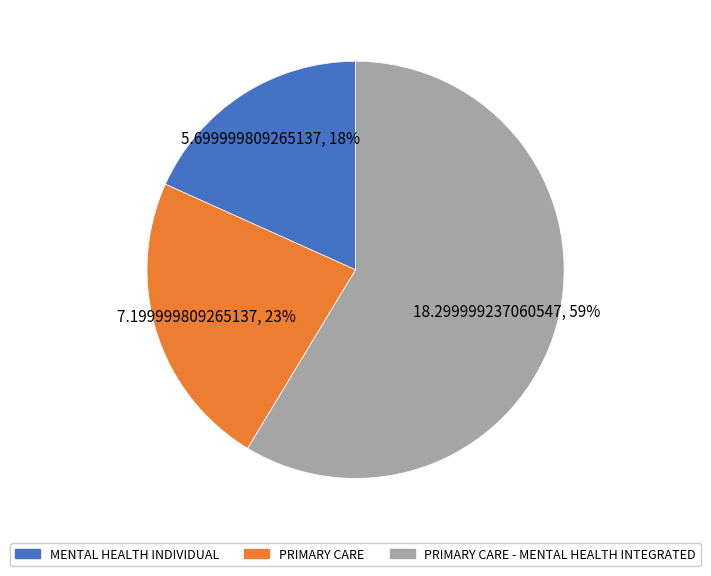

What percentage is the PRIMARY CARE - MENTAL HEALTH INTEGRATED slice, to the nearest percent?

59%